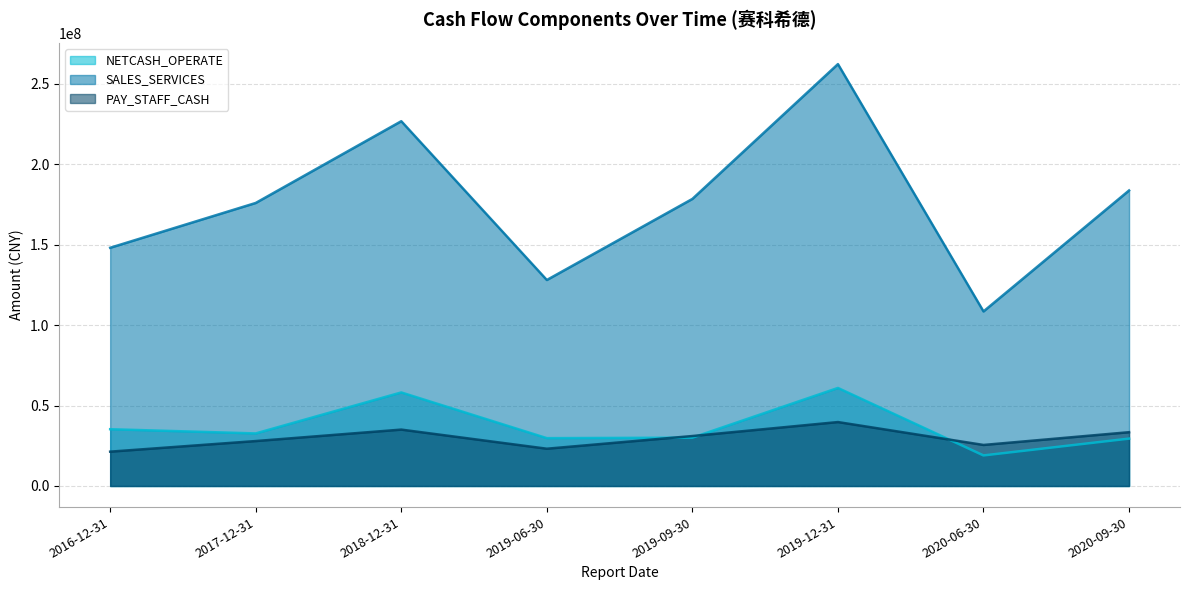

True or false: NETCASH_OPERATE has a value of 45850612.4 at 2019-09-30.

False